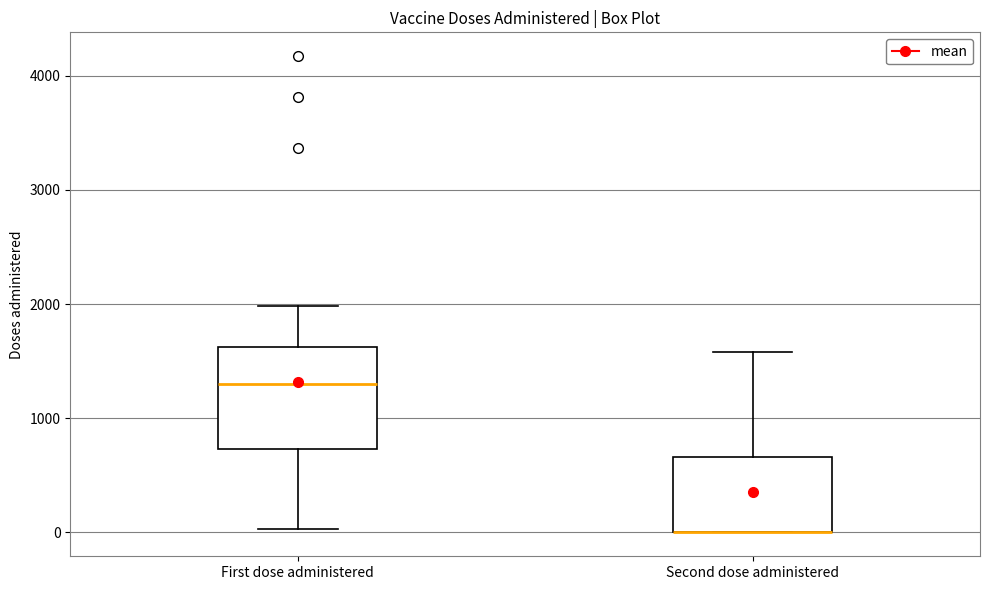

Reading left to right, transcribe this box plot: for each box, give where its median line is, the range the box spans, and where its two whiskers end, as read against the y-axis. The values are not printed on the chart, so give them approximately, as read against the axis.

First dose administered: median 1300, box 700 to 1600, whiskers 0 to 2000
Second dose administered: median 0 (drawn on the box's lower edge), box 0 to 700, whiskers 0 to 1600